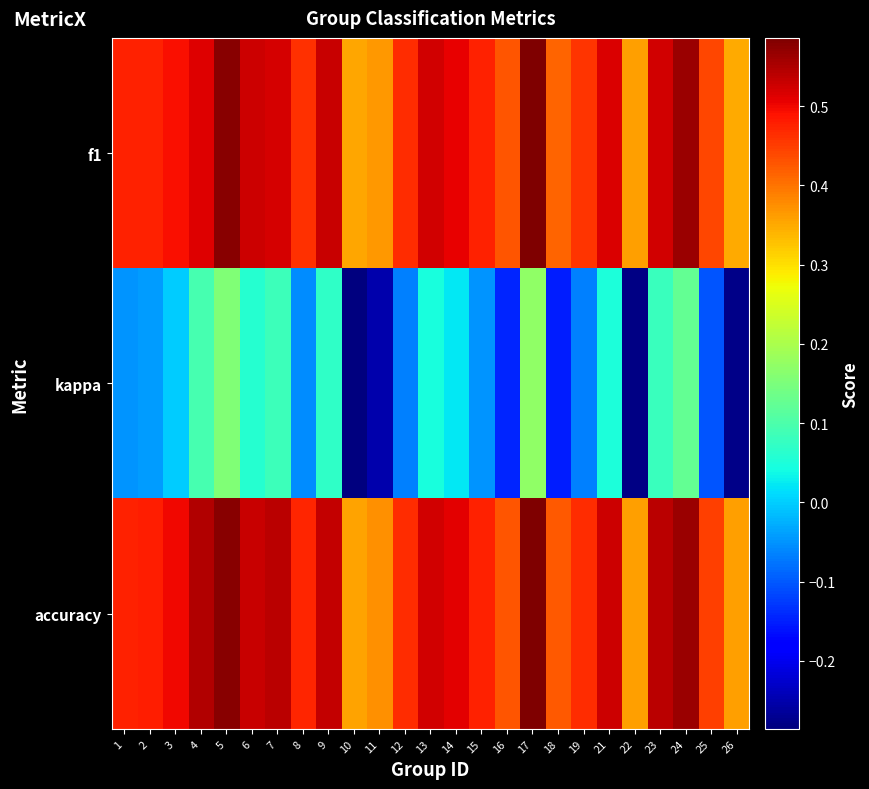

Reading right to left, transcribe all the data shown in this chart.

f1: 26=0.3	25=0.4	24=0.6	23=0.5	22=0.4	21=0.5	19=0.5	18=0.4	17=0.6	16=0.4	15=0.5	14=0.5	13=0.5	12=0.5	11=0.4	10=0.4	9=0.5	8=0.5	7=0.5	6=0.5	5=0.6	4=0.5	3=0.5	2=0.5	1=0.5
kappa: 26=-0.3	25=-0.1	24=0.1	23=0.1	22=-0.3	21=0.1	19=-0.1	18=-0.2	17=0.2	16=-0.1	15=-0.0	14=0.0	13=0.0	12=-0.1	11=-0.2	10=-0.3	9=0.1	8=-0.1	7=0.1	6=0.1	5=0.2	4=0.1	3=0.0	2=-0.0	1=-0.0
accuracy: 26=0.4	25=0.4	24=0.6	23=0.5	22=0.4	21=0.5	19=0.5	18=0.4	17=0.6	16=0.4	15=0.5	14=0.5	13=0.5	12=0.5	11=0.4	10=0.4	9=0.5	8=0.5	7=0.5	6=0.5	5=0.6	4=0.5	3=0.5	2=0.5	1=0.5